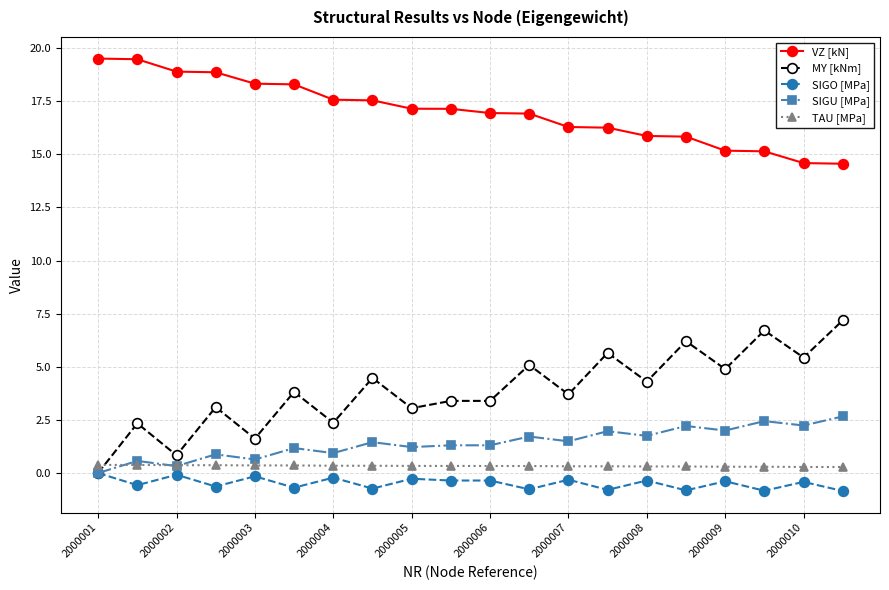

Does the chart have visible grid lines?

Yes